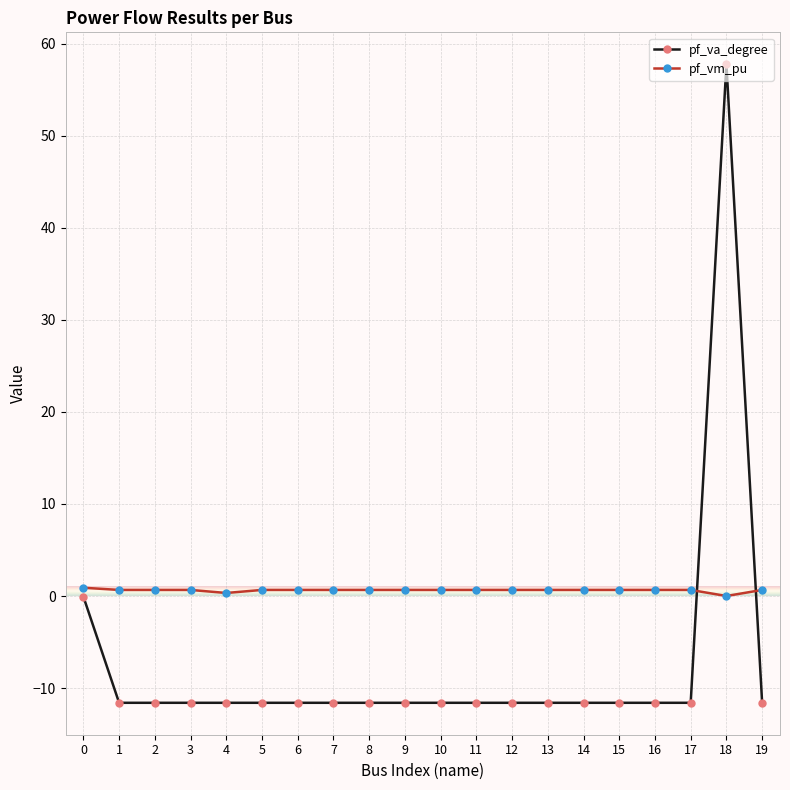

Is it true that pf_vm_pu equals 0.7 at 9?

True